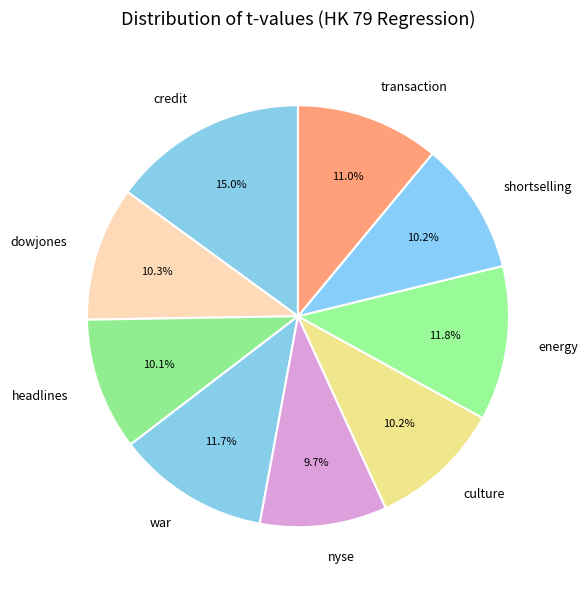

Is it true that credit is 24% of the pie?

False